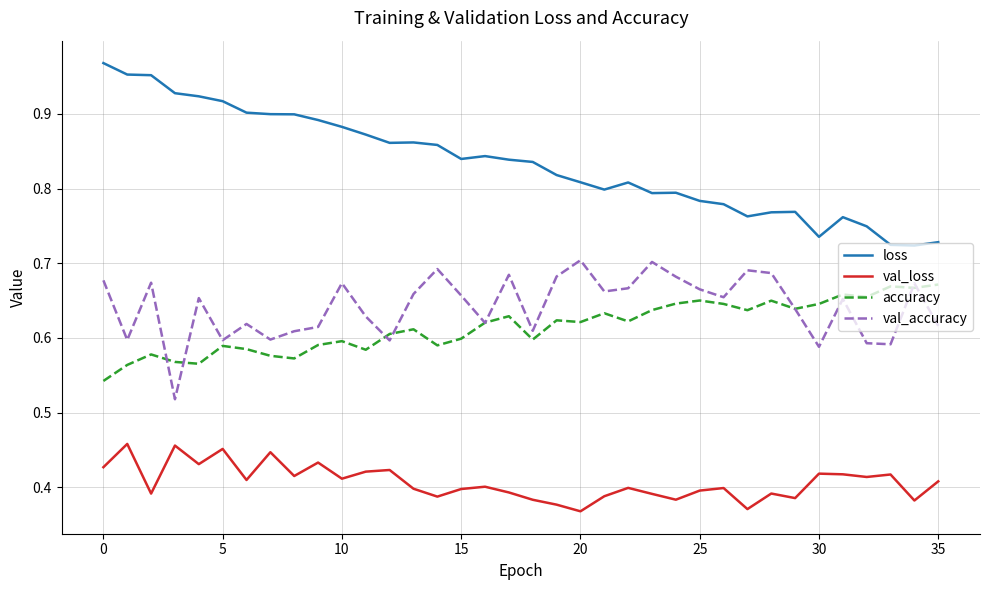

How many loss values are between 0 and 1?

36